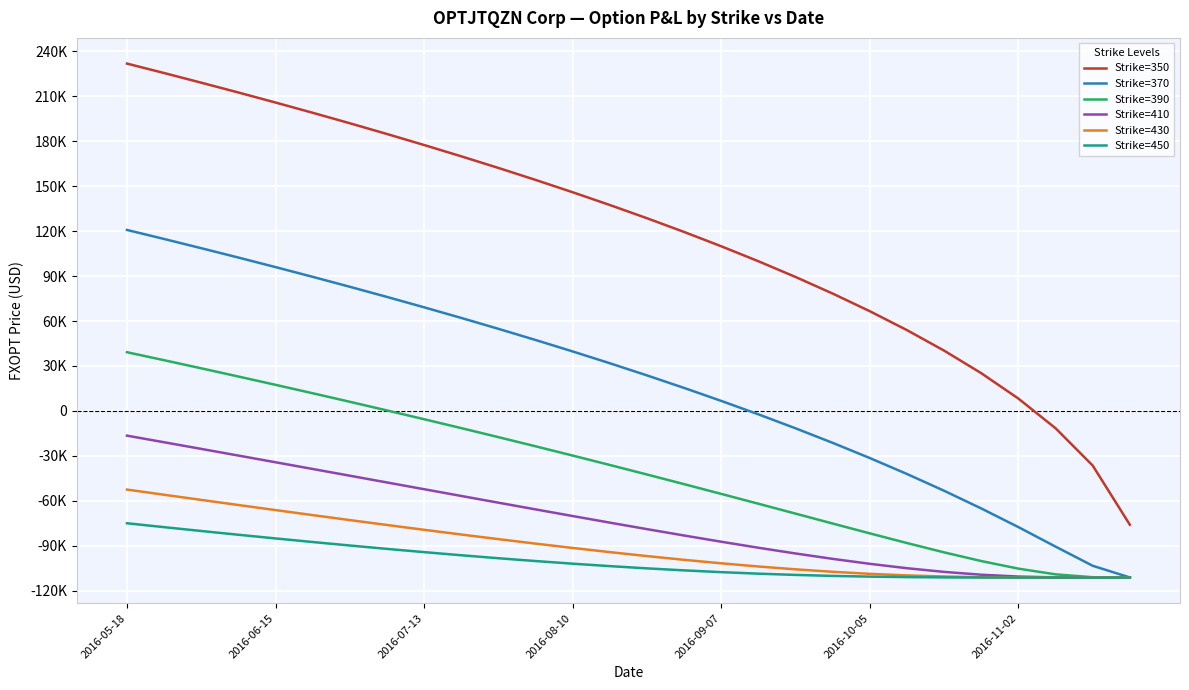

What is the average value of the Strike=450 series?

-99948.5